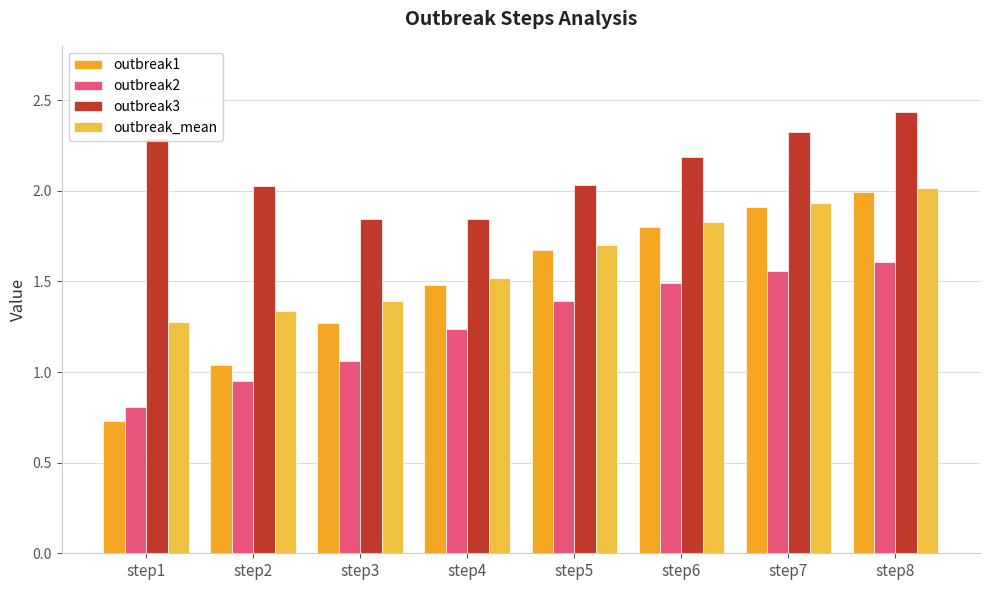

List the series in order of their peak value, lowest first.

outbreak2, outbreak1, outbreak_mean, outbreak3